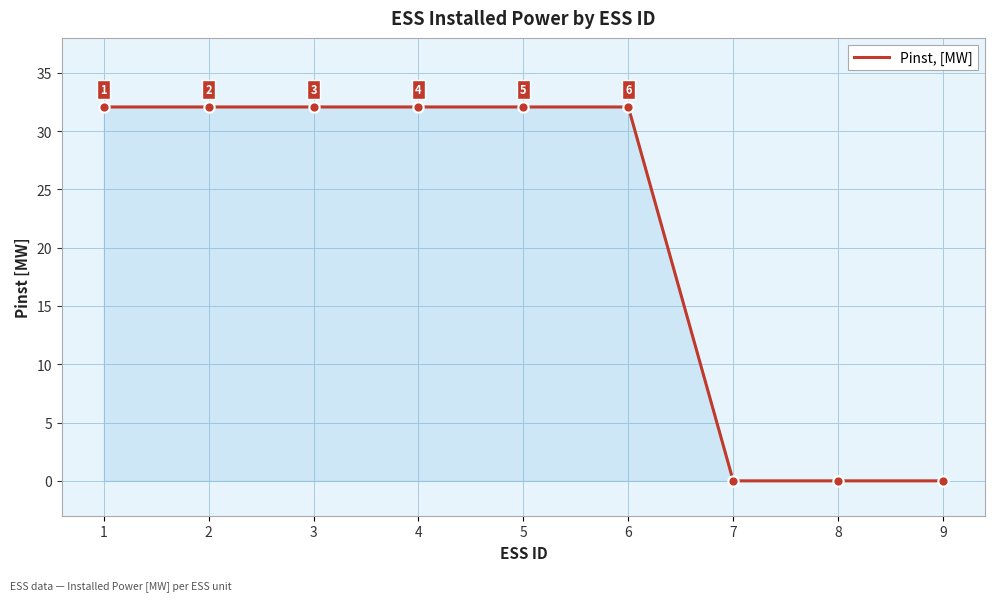

Between 7 and 2, which is larger?

2